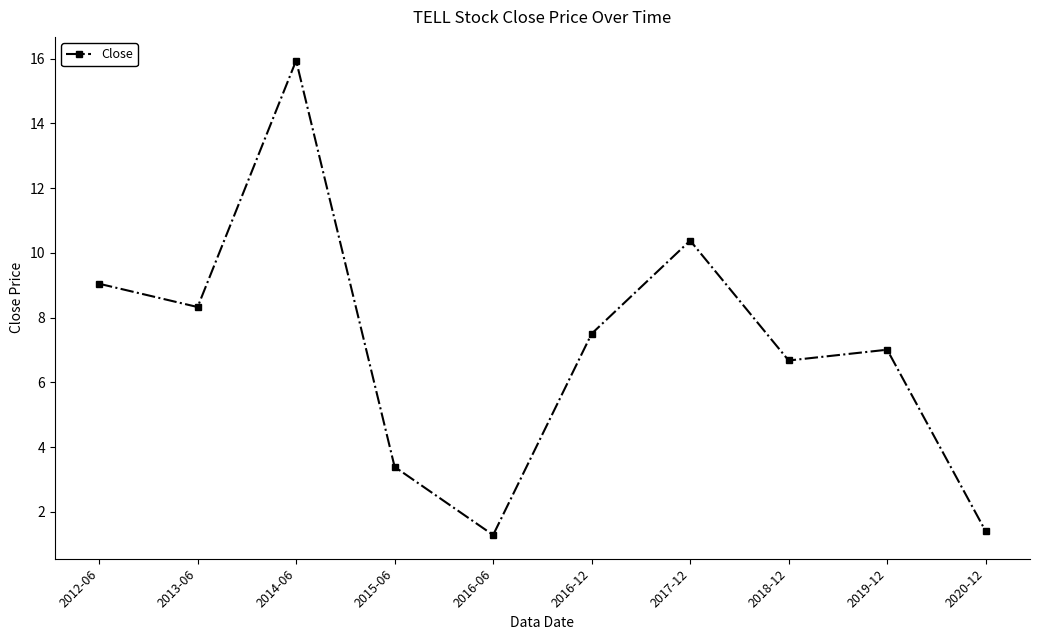

What is the greatest value displayed?

15.9